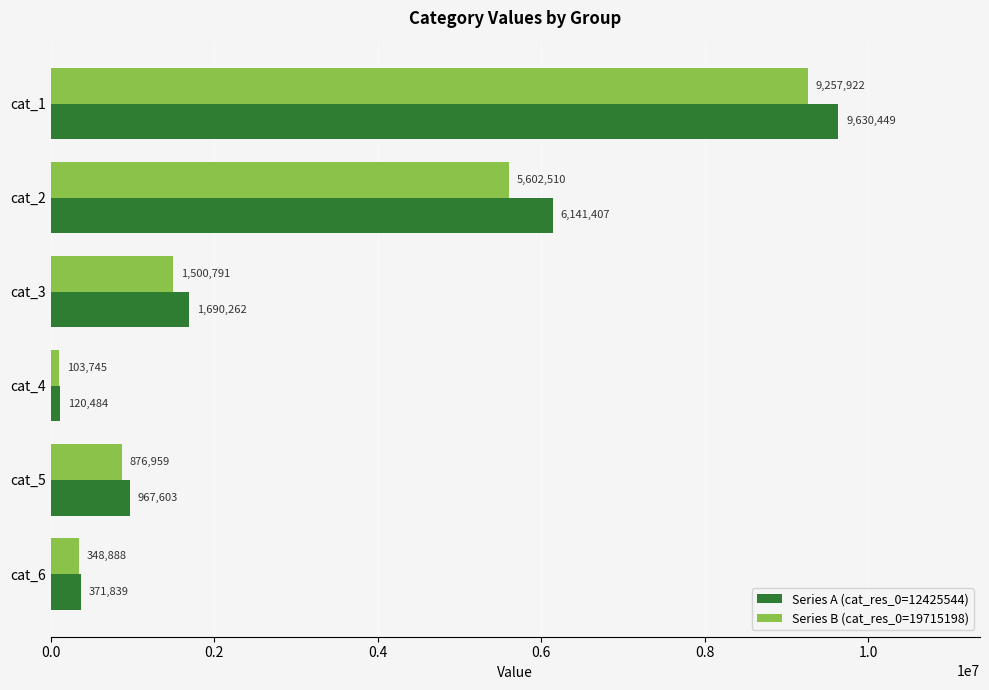

Where is Series A (cat_res_0=12425544) nearest to the value 4875466?

cat_2